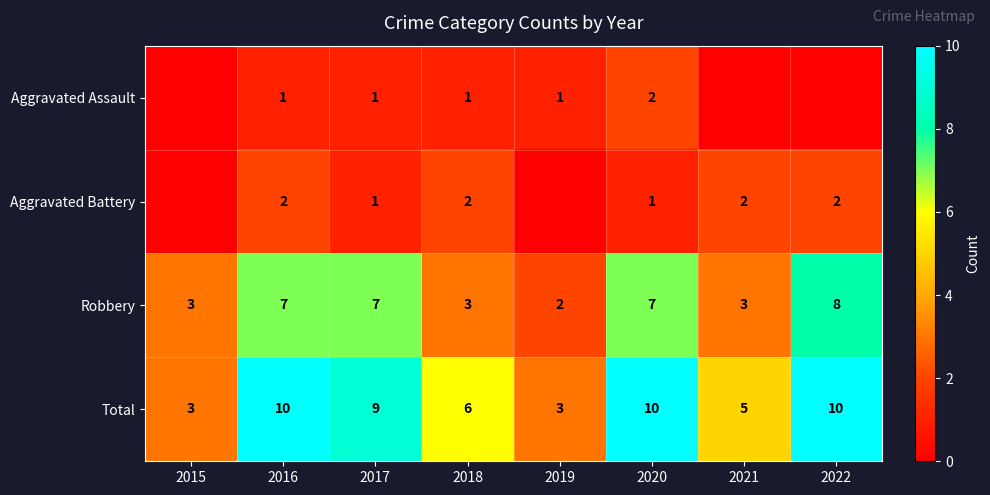

The Aggravated Battery series shows 1 at 2022. True or false?

False